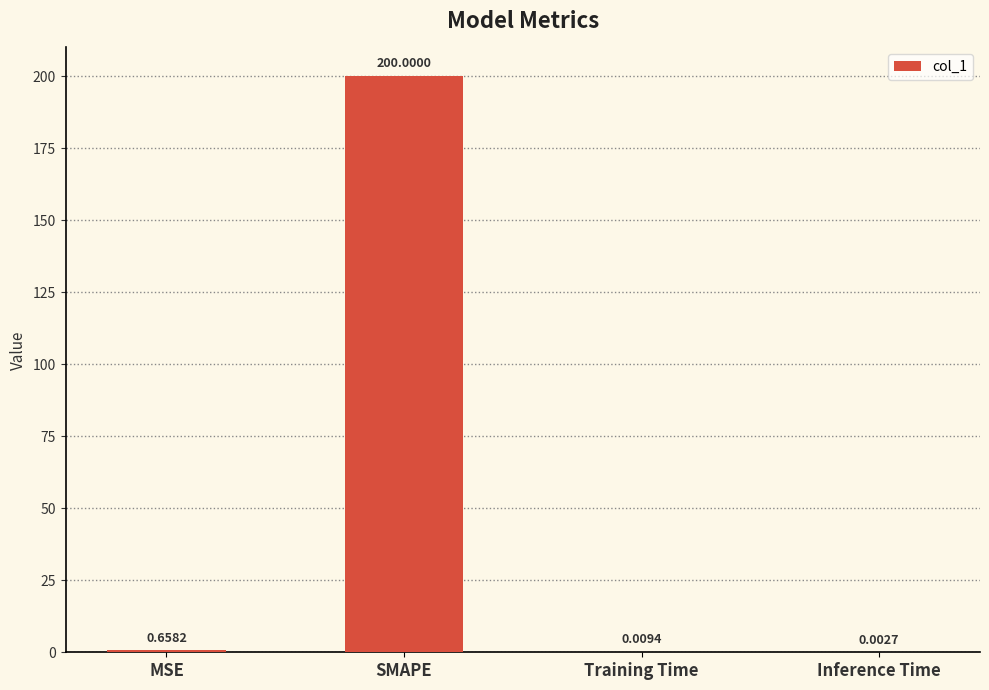

The value at SMAPE is 319.0. True or false?

False